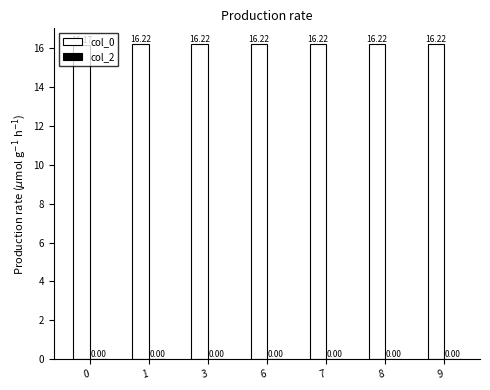

Approximately how many times larger is the value at 9 compared to 8?

1.0